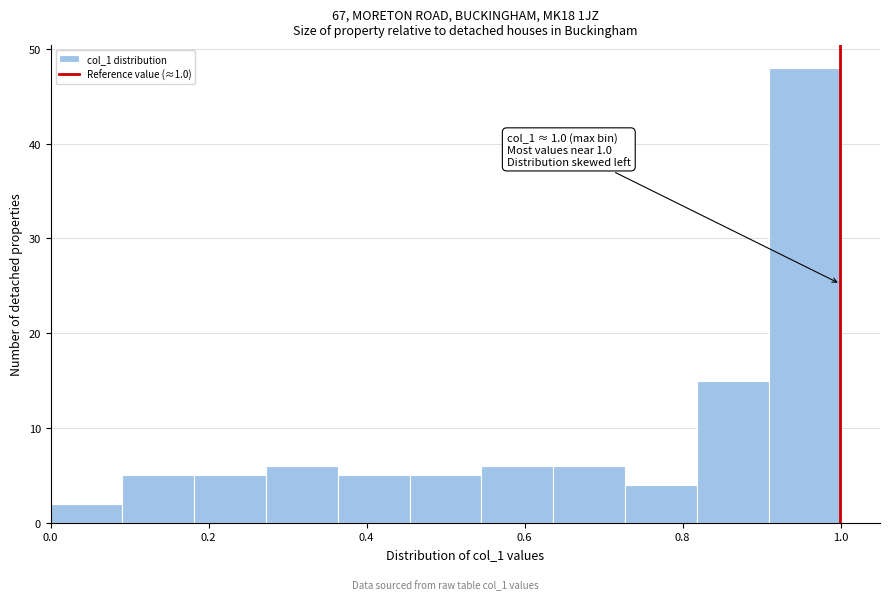

Which range on the x-axis has the tallest bar?

0.90 to 1.00